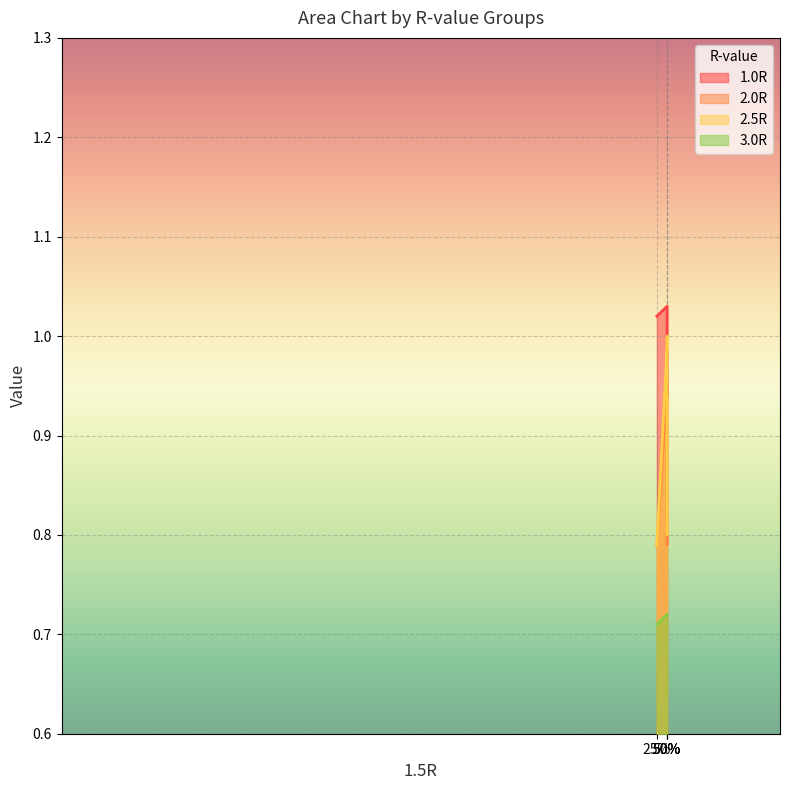

Rank the series by their average value, from lowest to highest.

3.0R, 2.0R, 2.5R, 1.0R